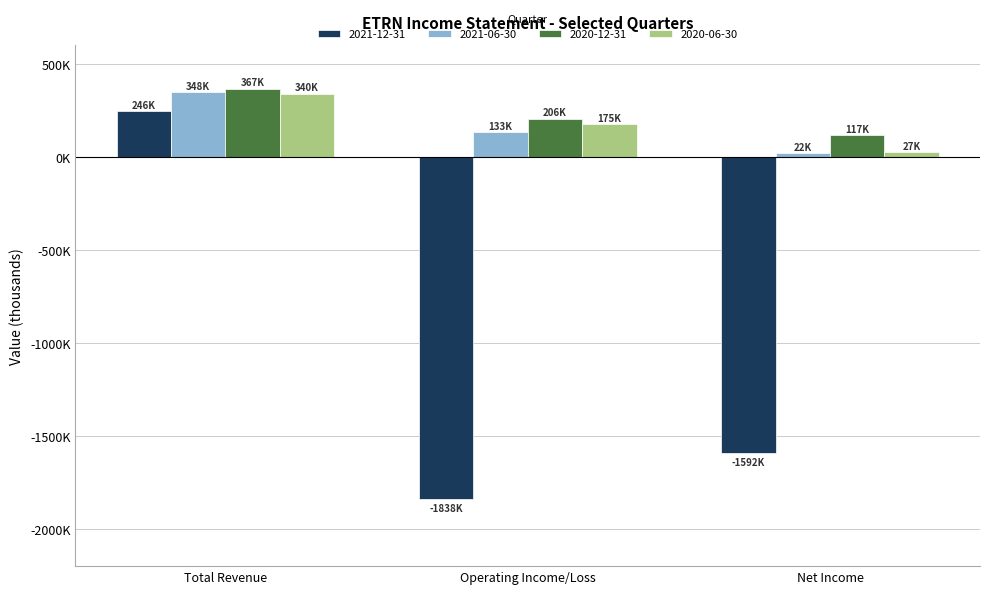

What is the average value of the 2021-12-31 series?

-1061500